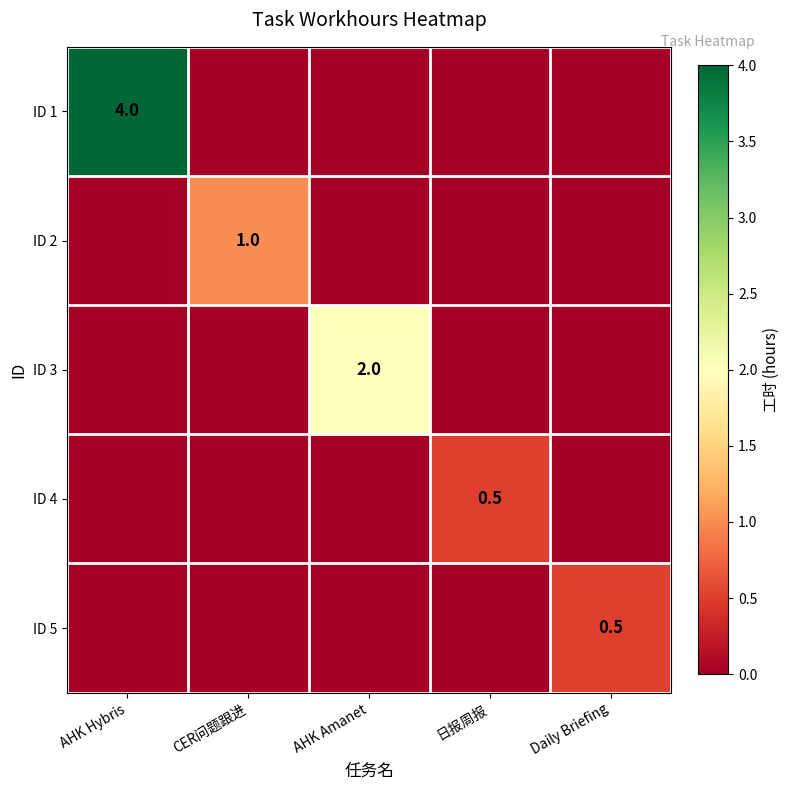

Is it true that ID 5 equals 0.7 at Daily Briefing?

False